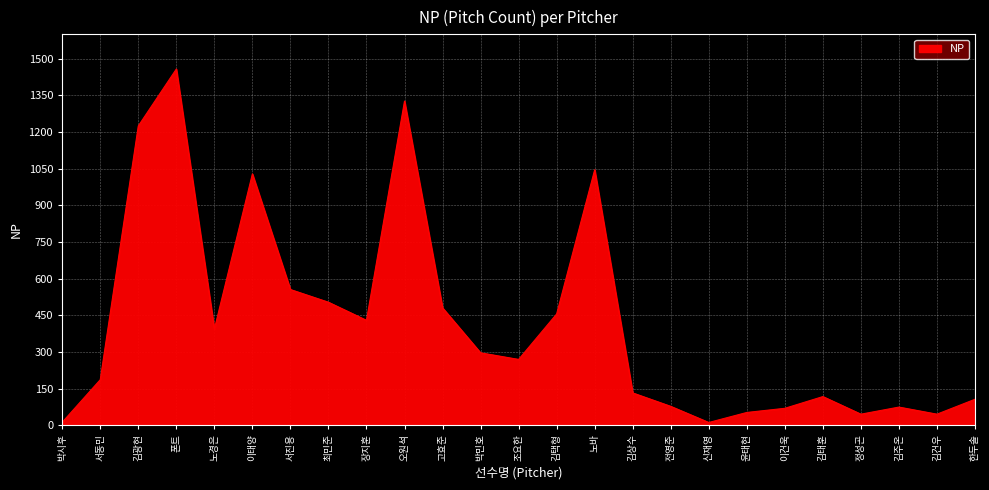

True or false: the data has more than 2 interior local peaks.

True